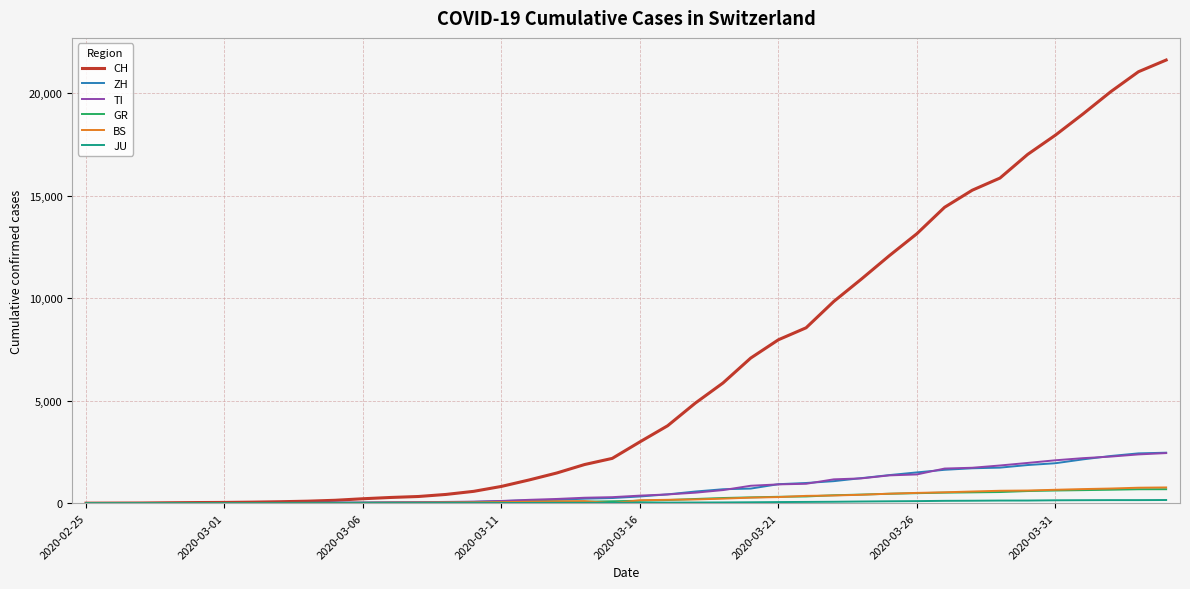

How many lines are shown in the chart?

6